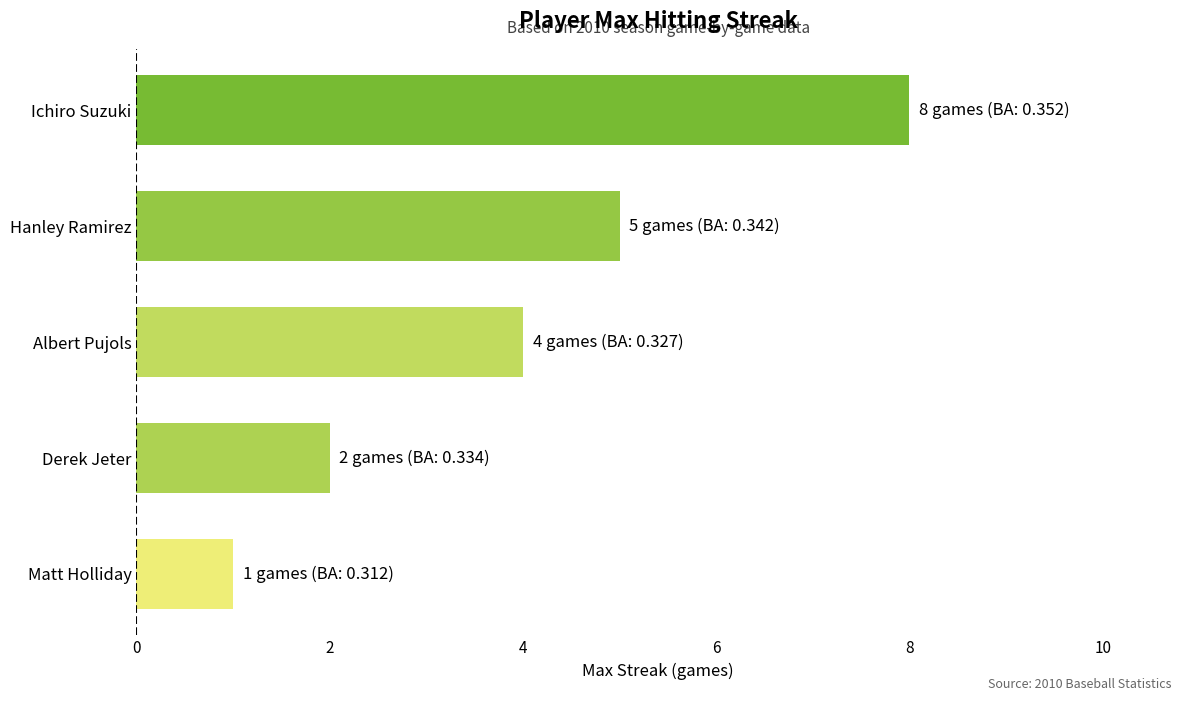

Reading bottom to top, extract all data points from this chart.

1	2	4	5	8